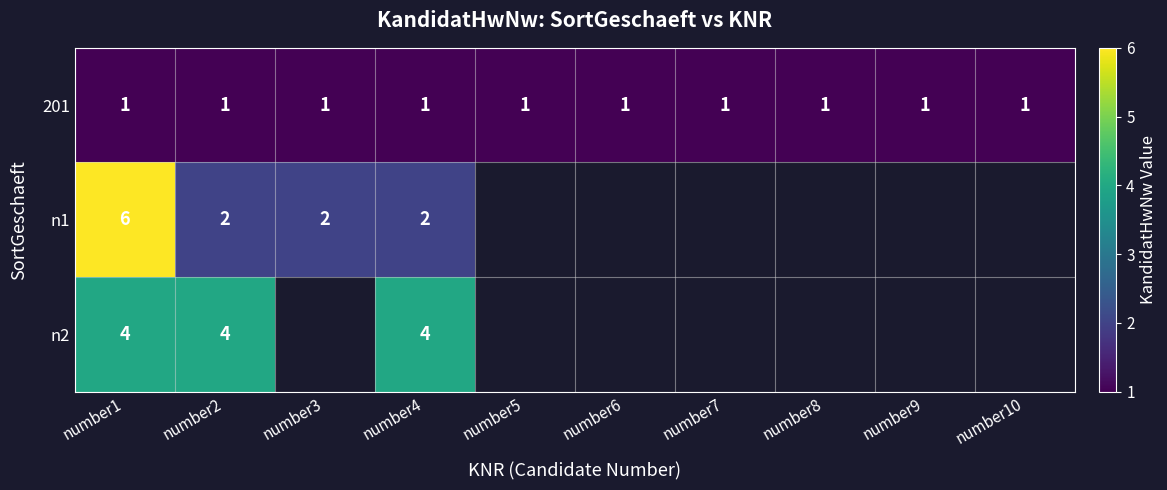

Which category has the lowest value across all series?

number1